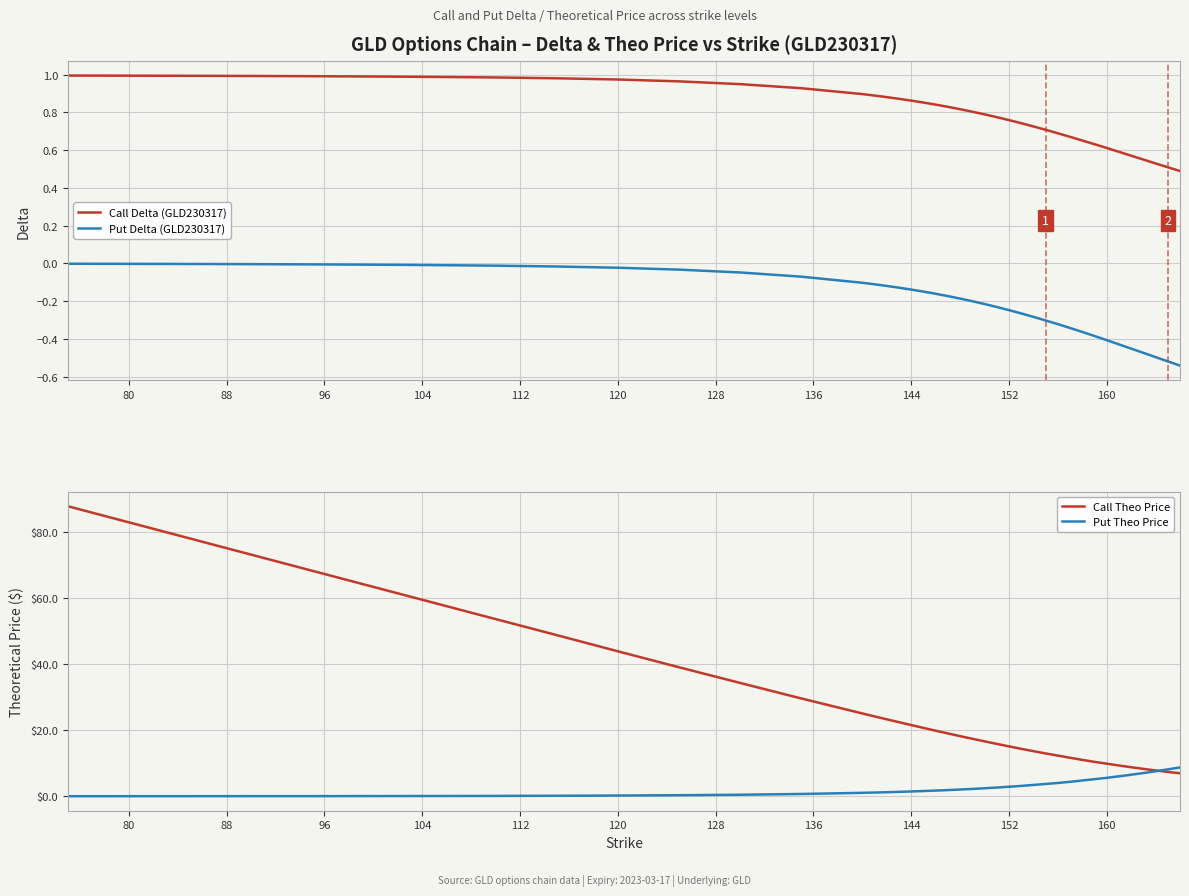

The Call Theo Price series shows 9.9 at 160. True or false?

True